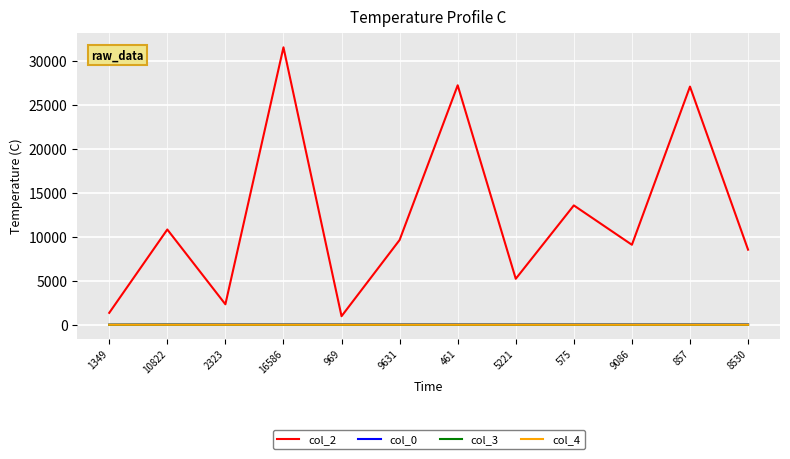

Which series has the largest range (max minus min)?

col_2